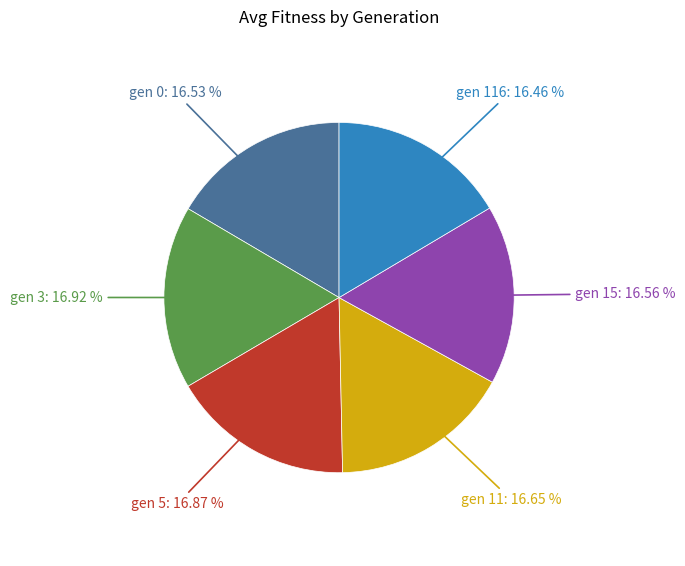

Approximately how many times larger is the value at gen 11 compared to gen 15?

1.0